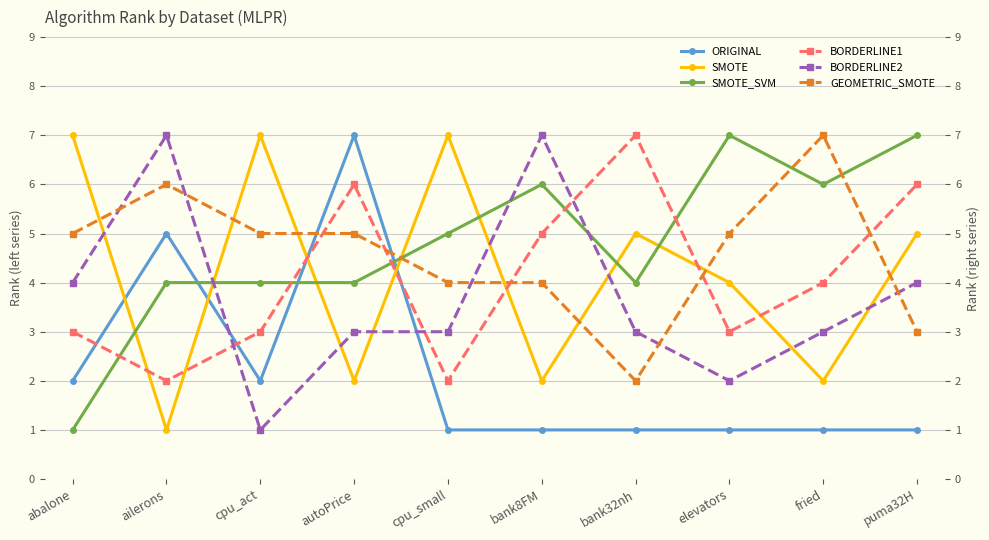

Is this an area chart (filled region under the line)?

No